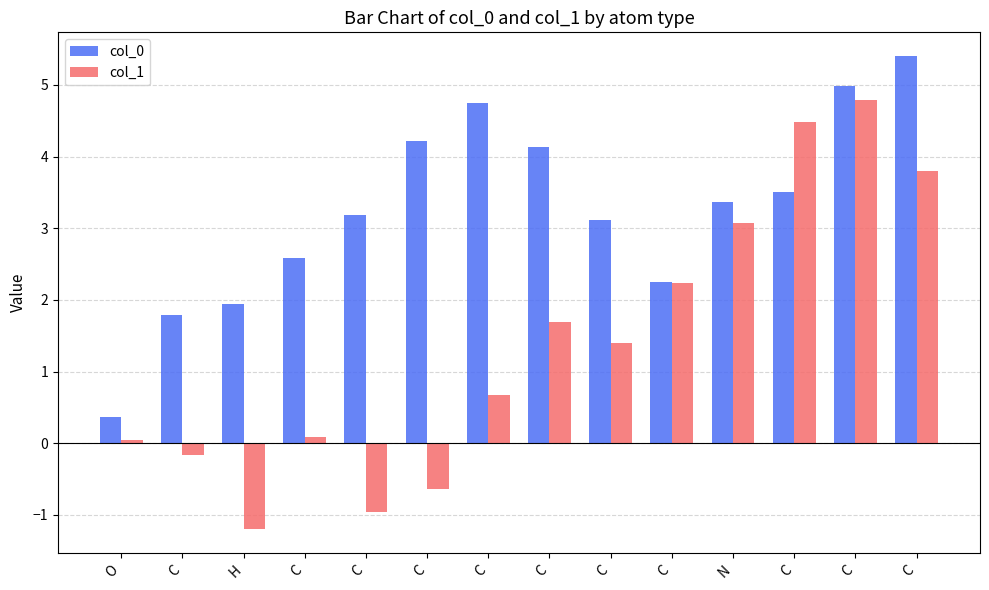

How many categories are shown in the chart?

14